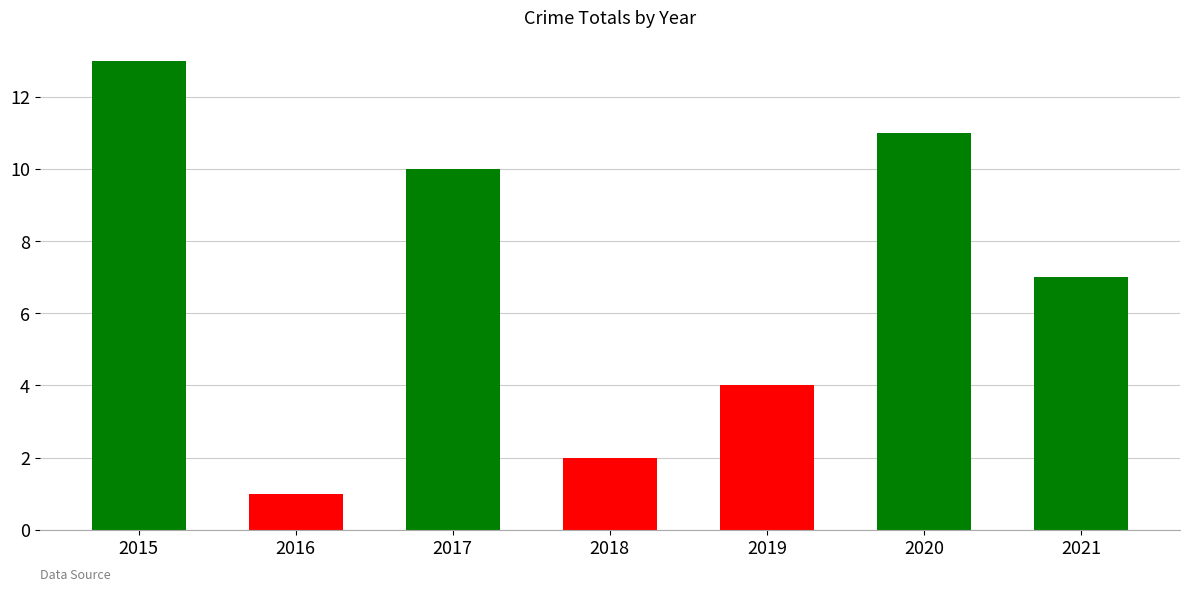

At which category does the chart reach its peak across all series?

2015